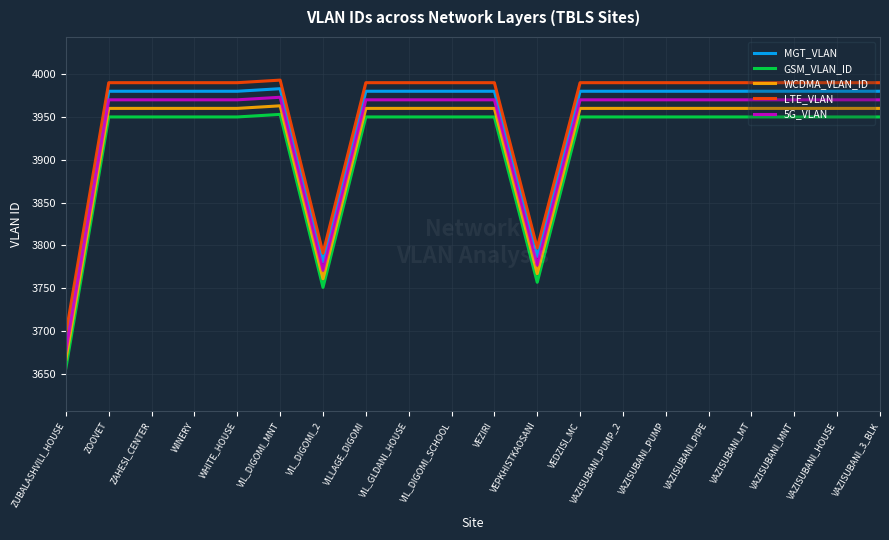

List the series in order of their peak value, lowest first.

GSM_VLAN_ID, WCDMA_VLAN_ID, 5G_VLAN, MGT_VLAN, LTE_VLAN